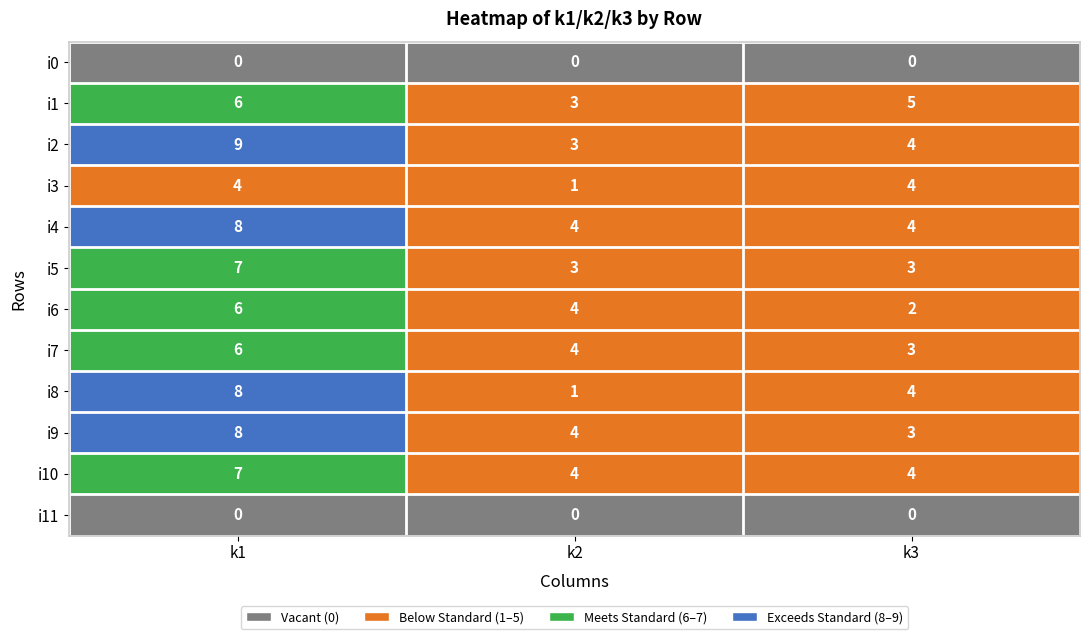

List the labels in order of i1 value, smallest first.

k2, k3, k1